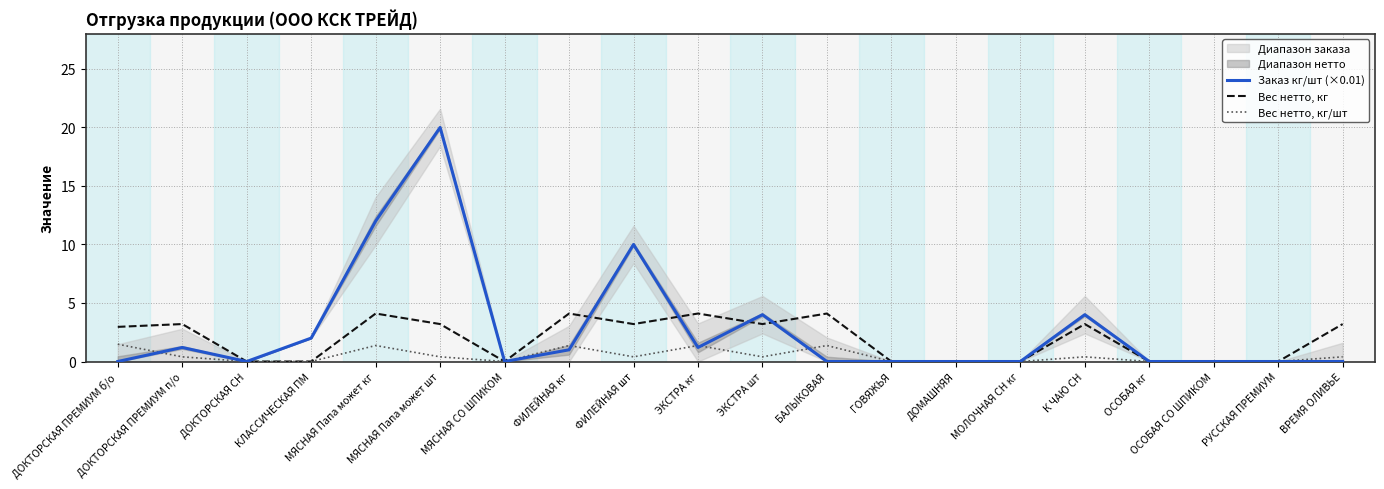

True or false: Вес нетто, кг/шт and Вес нетто, кг cross at least once.

False